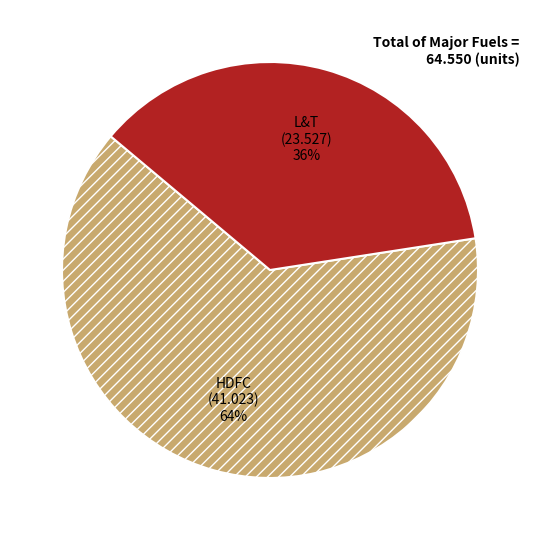

Rank the categories by value from highest to lowest.

HDFC, L&T